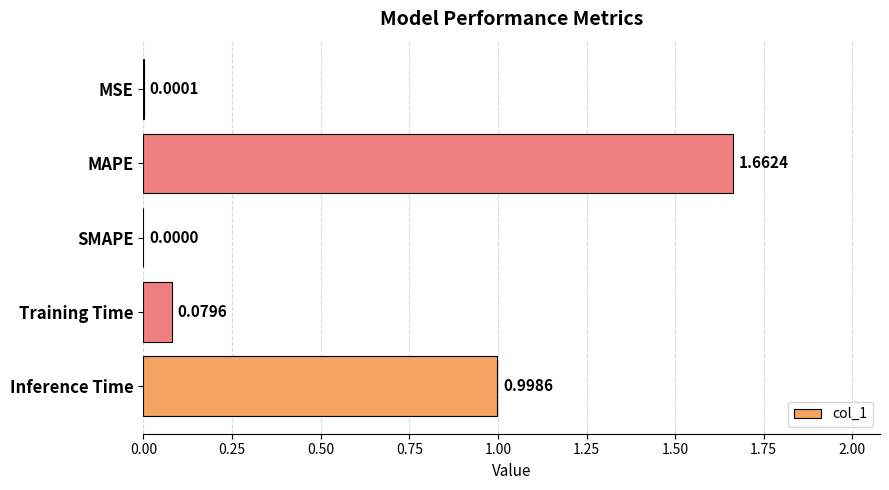

What is the average value?

0.5